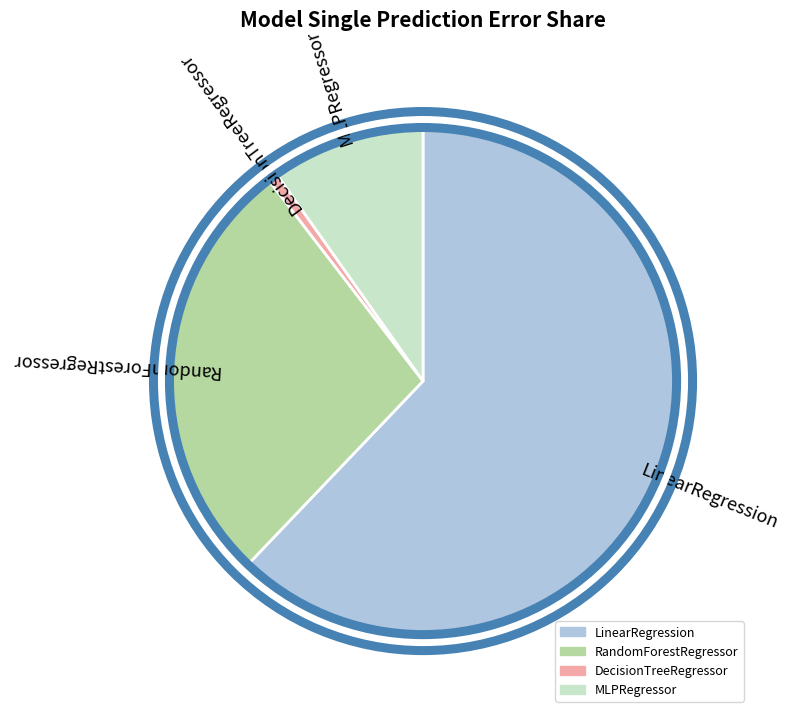

Does LinearRegression account for over 50% of the chart?

Yes